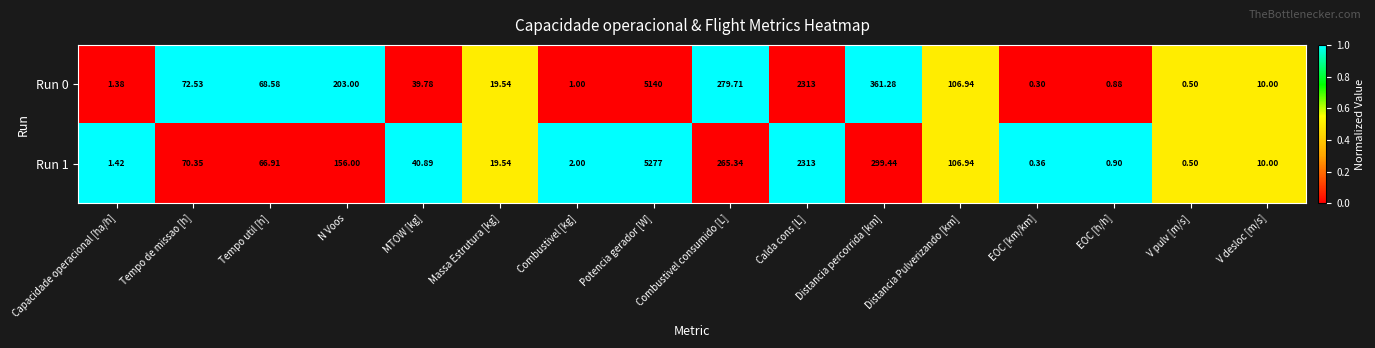

At which label does Run 1 reach its minimum?

EOC [km/km]